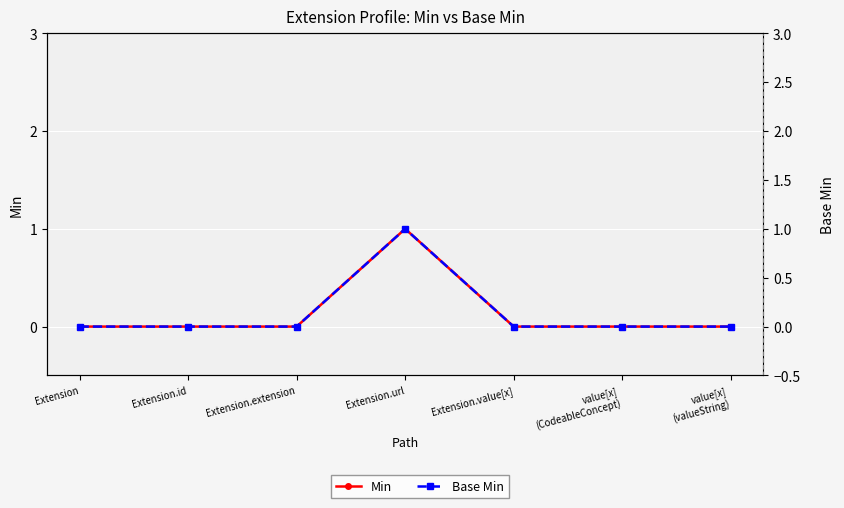

Between Extension and Extension.id, which series saw the biggest shift?

Min